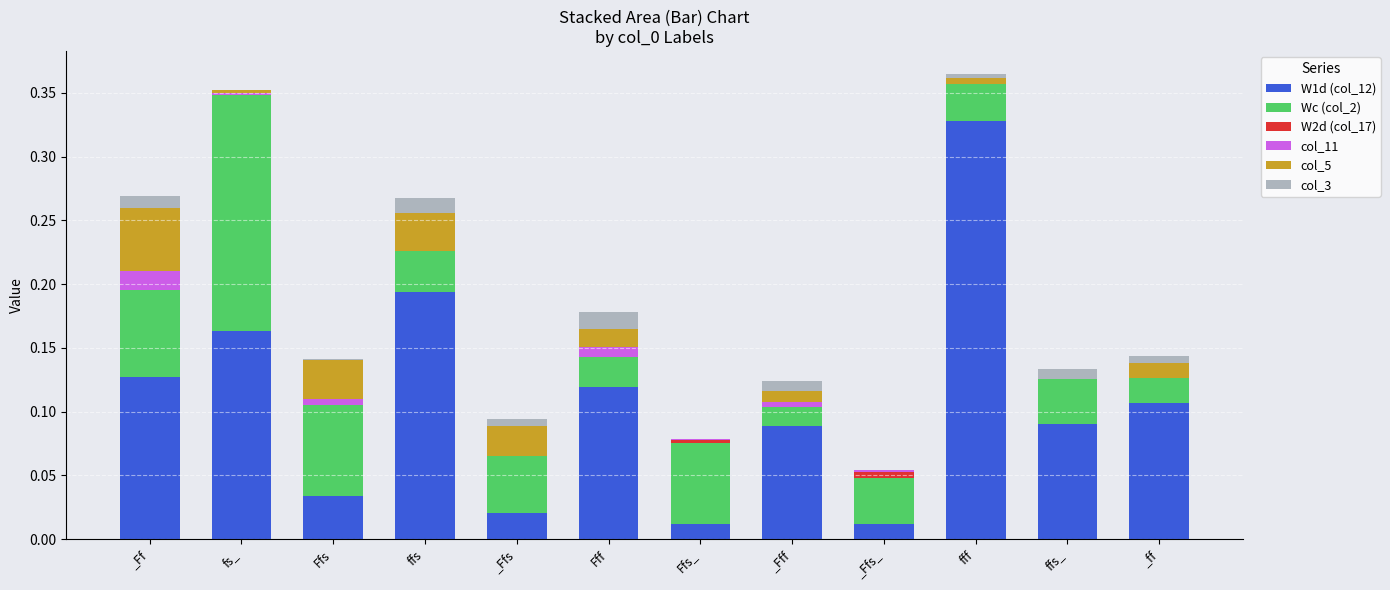

Which category has the highest value in the W1d (col_12) series?

fff